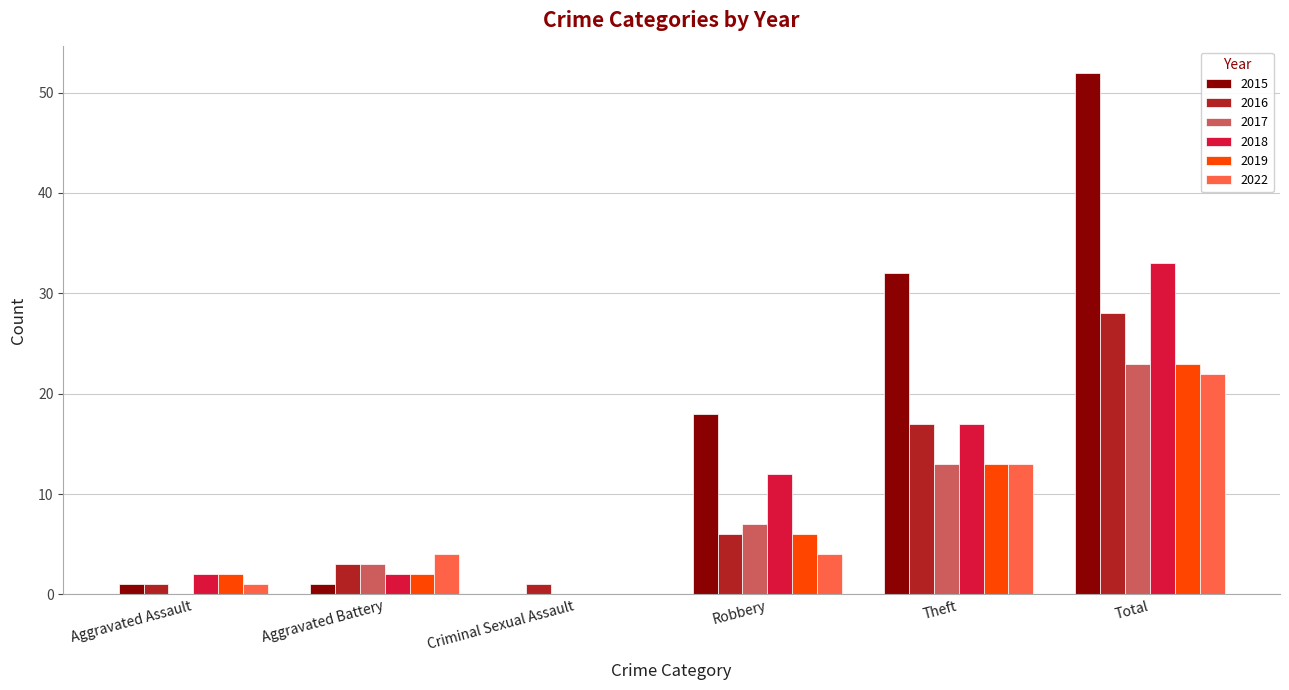

Where is 2016 nearest to the value 14?

Theft